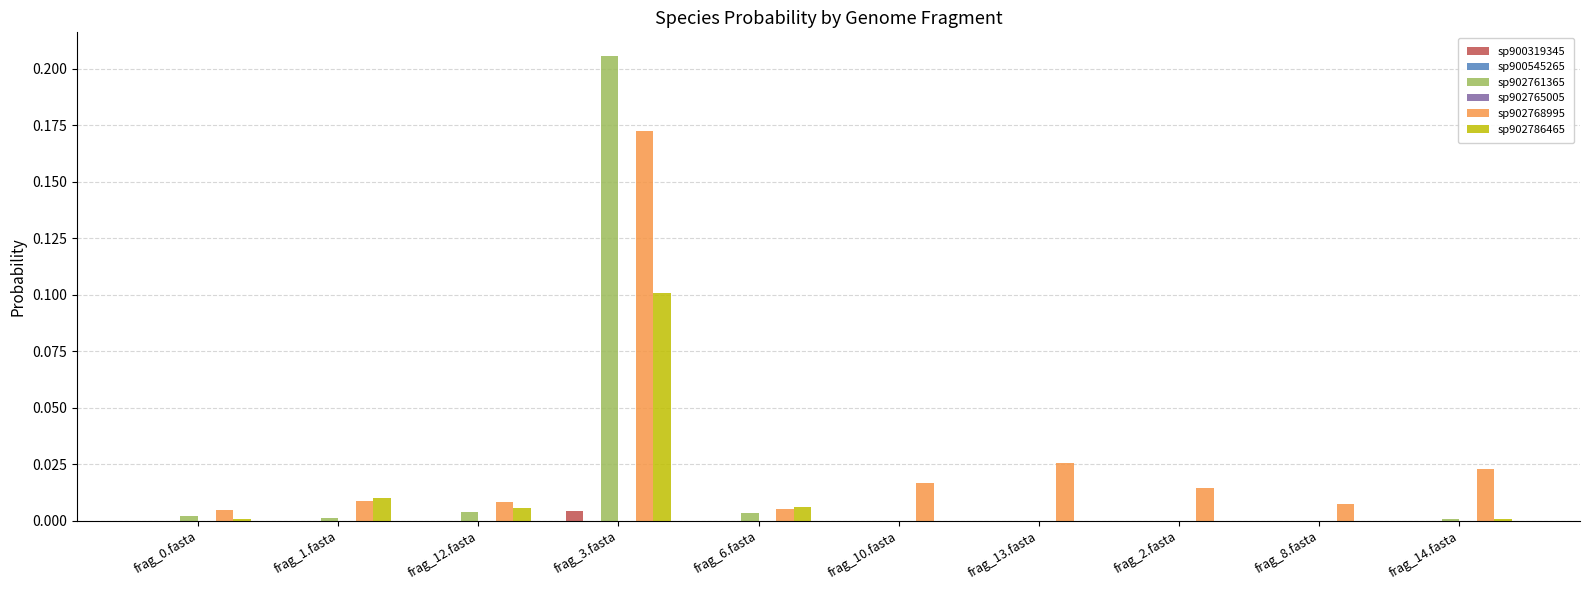

At which category is the sum across all series the highest?

frag_3.fasta